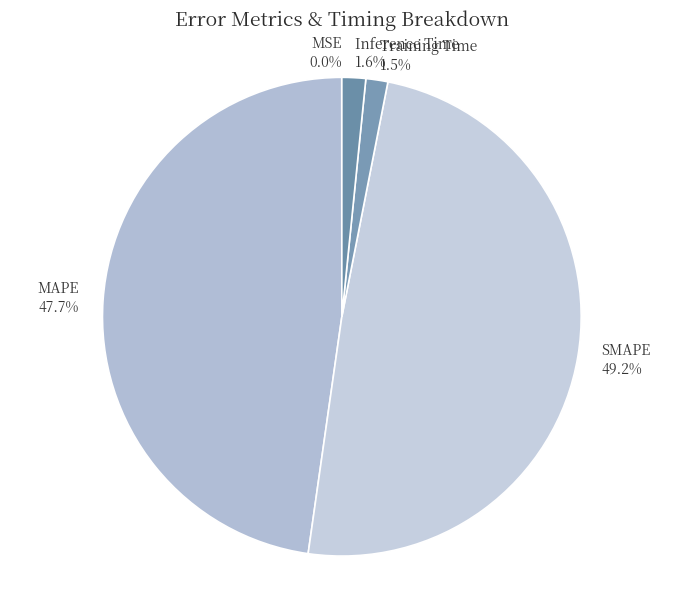

Does any single category account for the majority?

No